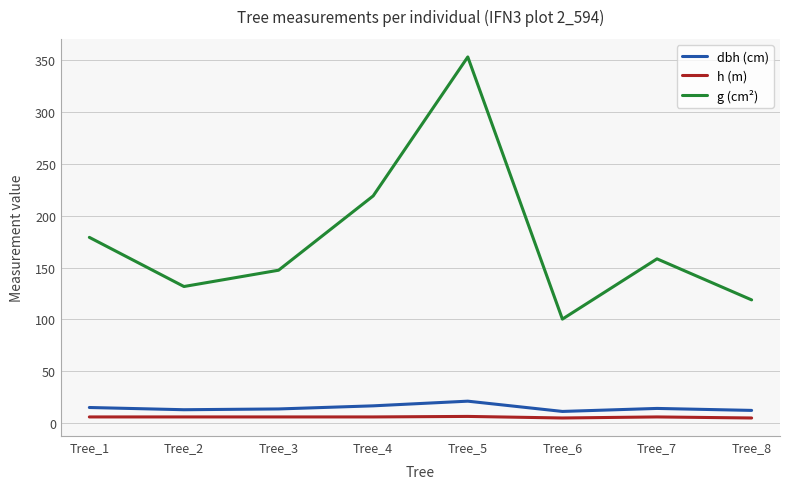

True or false: dbh (cm) and g (cm²) cross at least once.

False